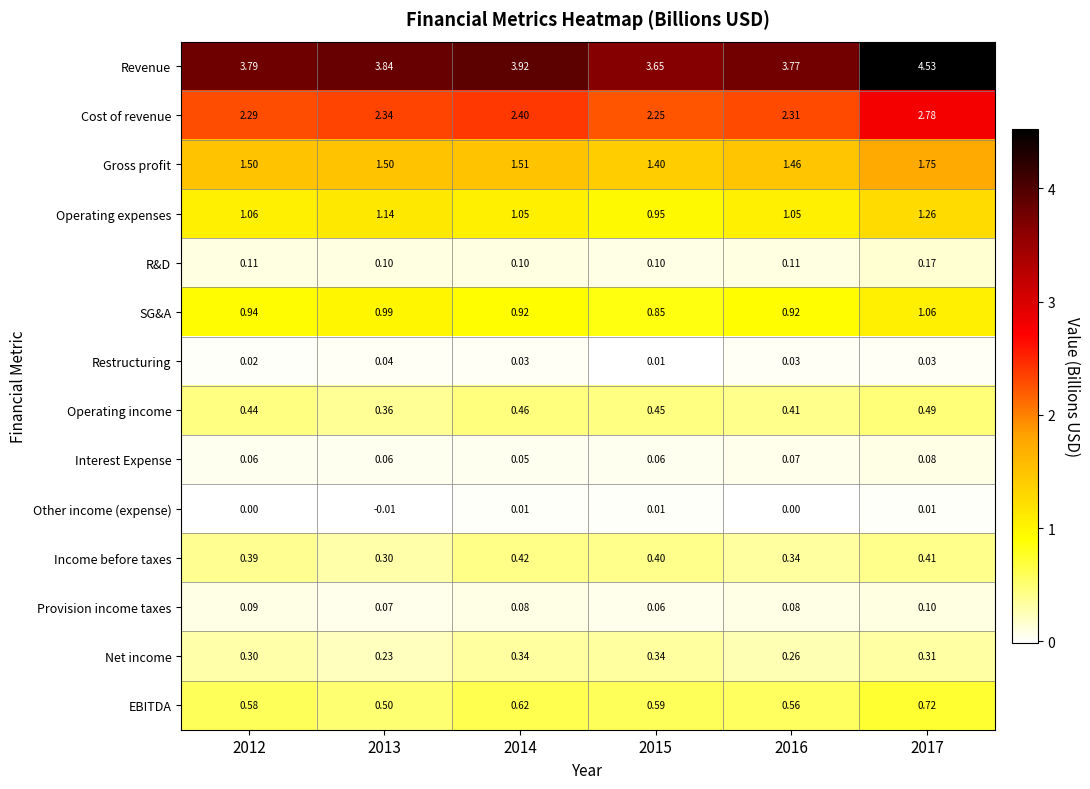

Is the value of Cost of revenue at 2016 greater than the value of Gross profit at 2013?

Yes